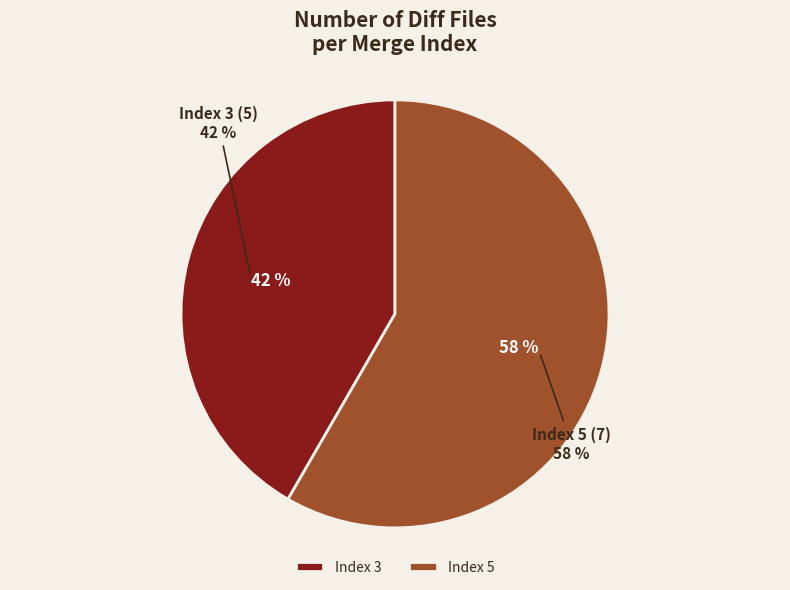

What is the ratio of the value at 5 to the value at 3?

1.4